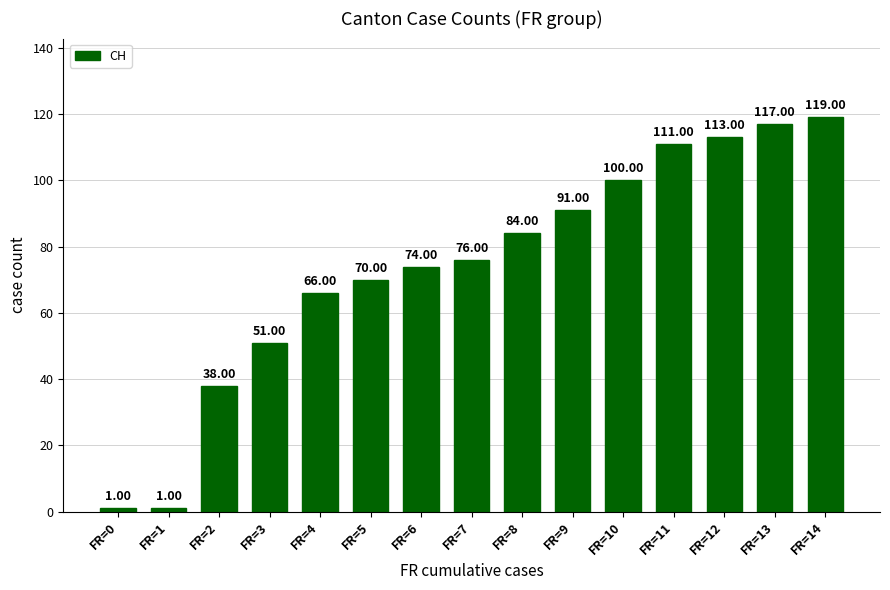

What is the sum of the values at FR=14 and FR=11?

230